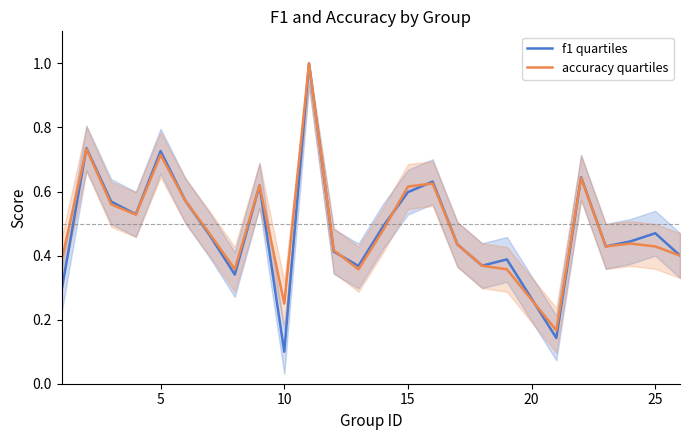

Rank the series by their maximum value, from lowest to highest.

f1 quartiles, accuracy quartiles